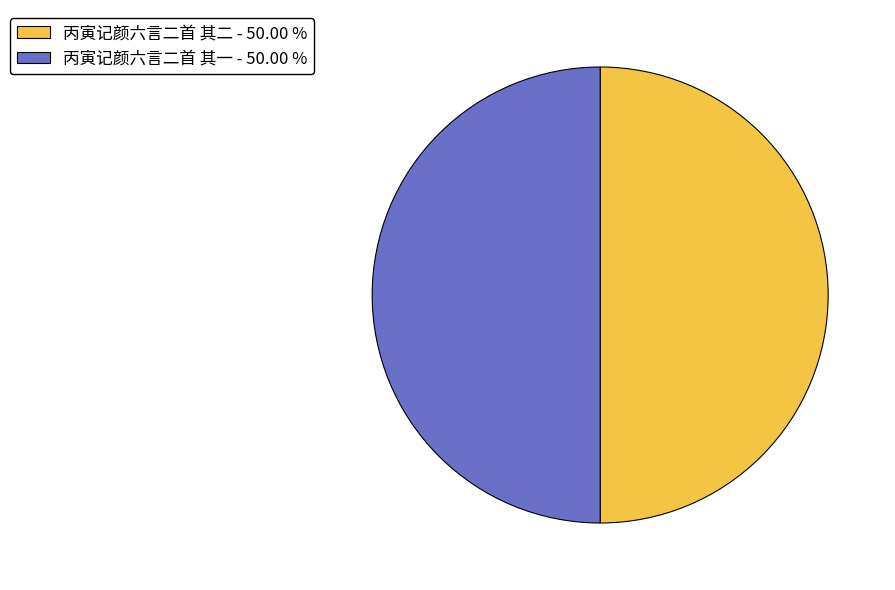

What is the ratio of the value at 丙寅记颜六言二首 其一 to the value at 丙寅记颜六言二首 其二?

1.0